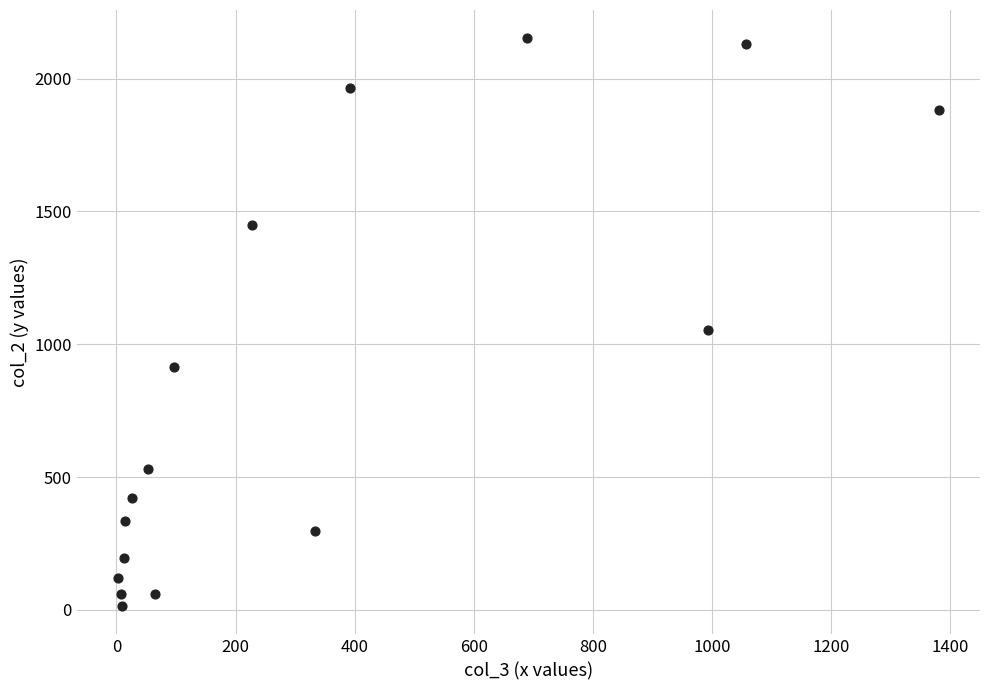

What Y value in the scatter plot is closest to 1083?

1053